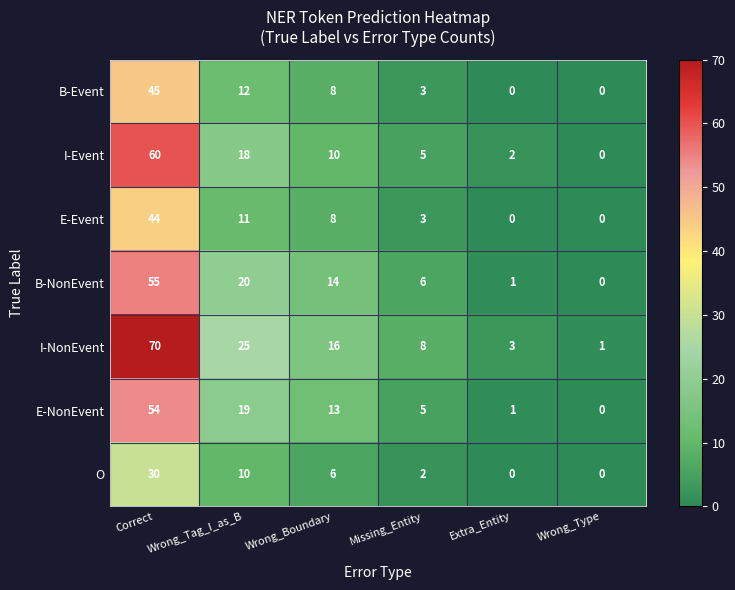

What is the difference between the second highest and minimum values in the E-NonEvent series?

19